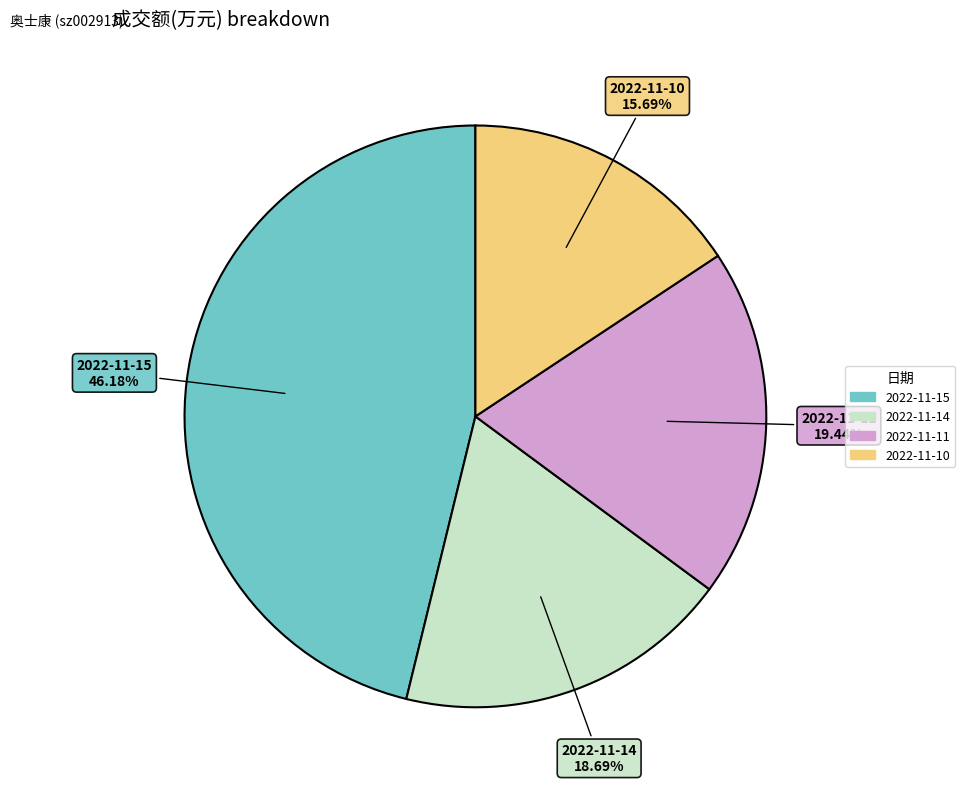

To the nearest percent, what portion does 2022-11-11 represent?

19%